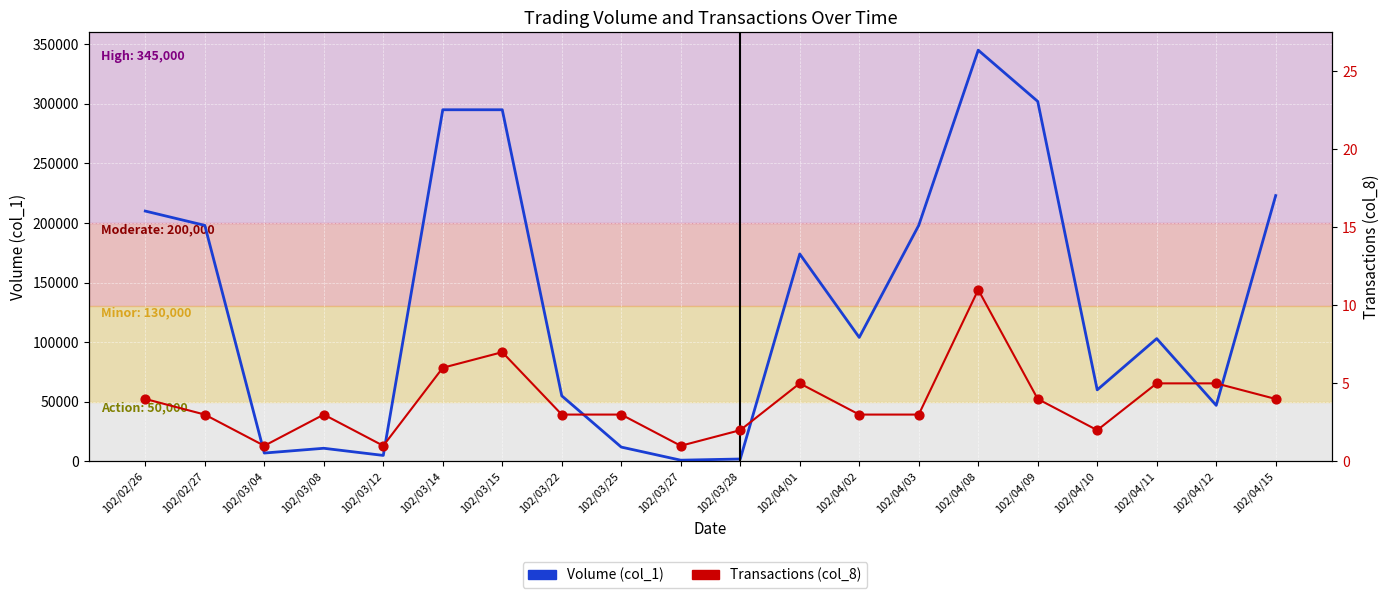

Which series has the largest total across all categories?

Volume (col_1)